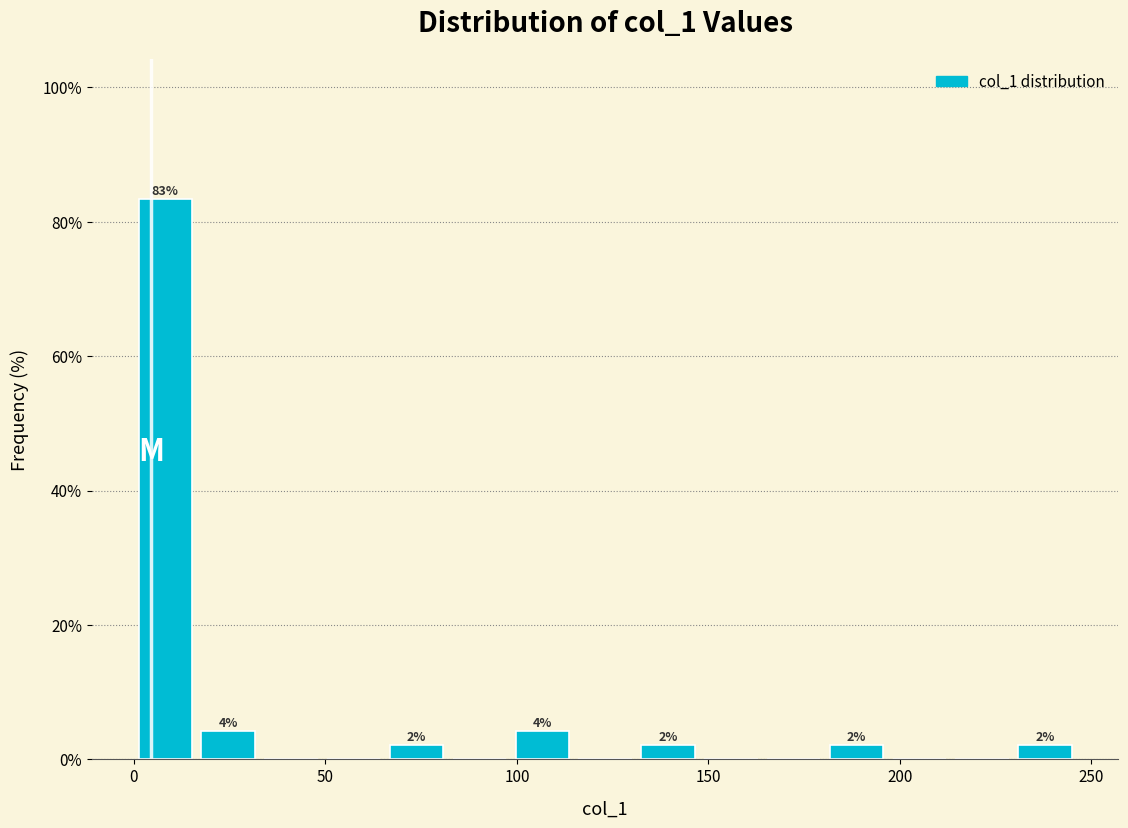

Read against the x-axis, roughly where is the centre of the tallest bar?

10